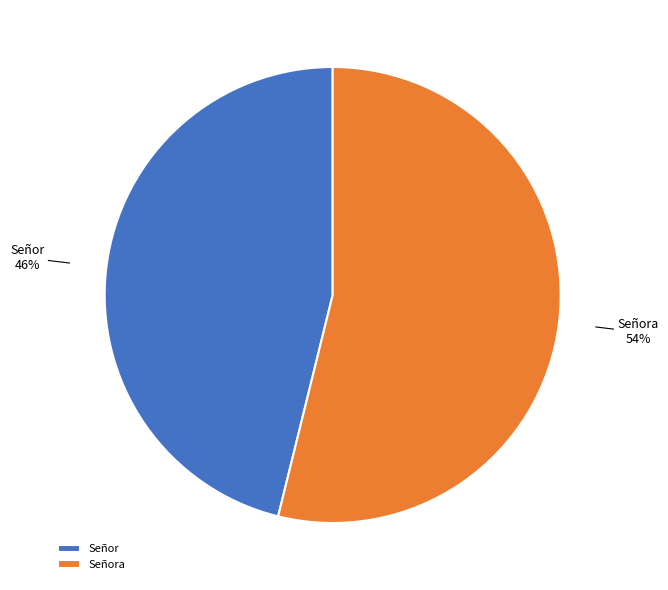

Approximately how many times larger is the value at Señor compared to Señora?

0.9